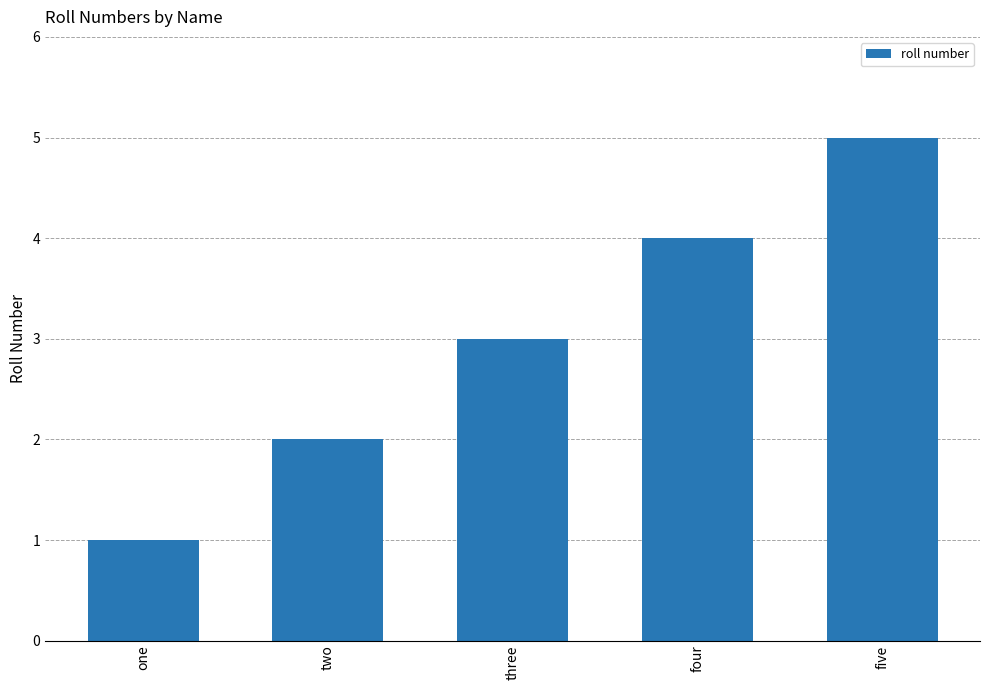

What position from the left is two?

2